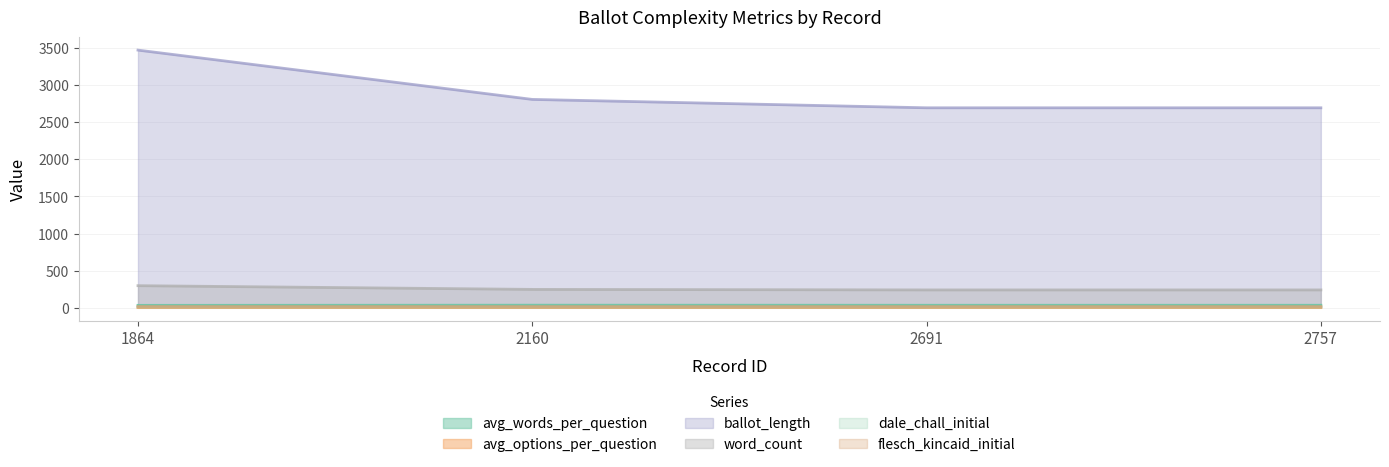

What is the value of the avg_words_per_question point at the 4th from the left?

34.4